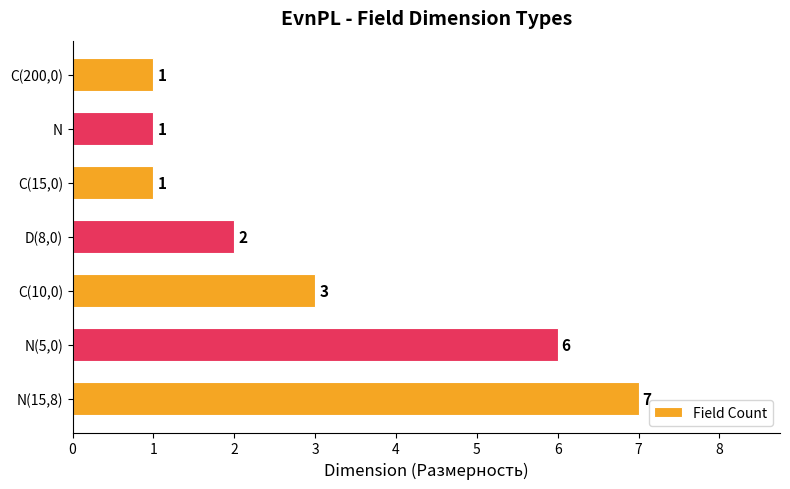

Is it true that the value at D(8,0) is 2?

True